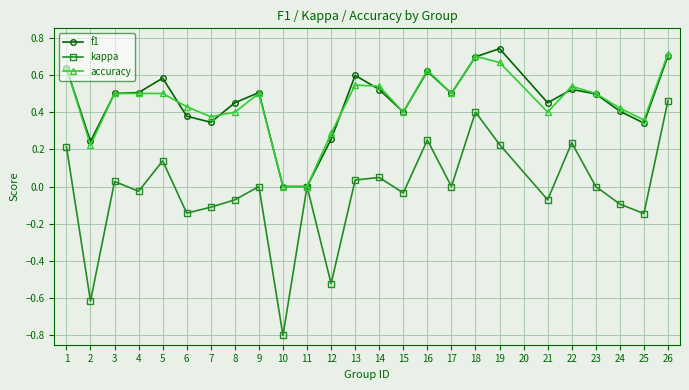

Which series has the largest range (max minus min)?

kappa